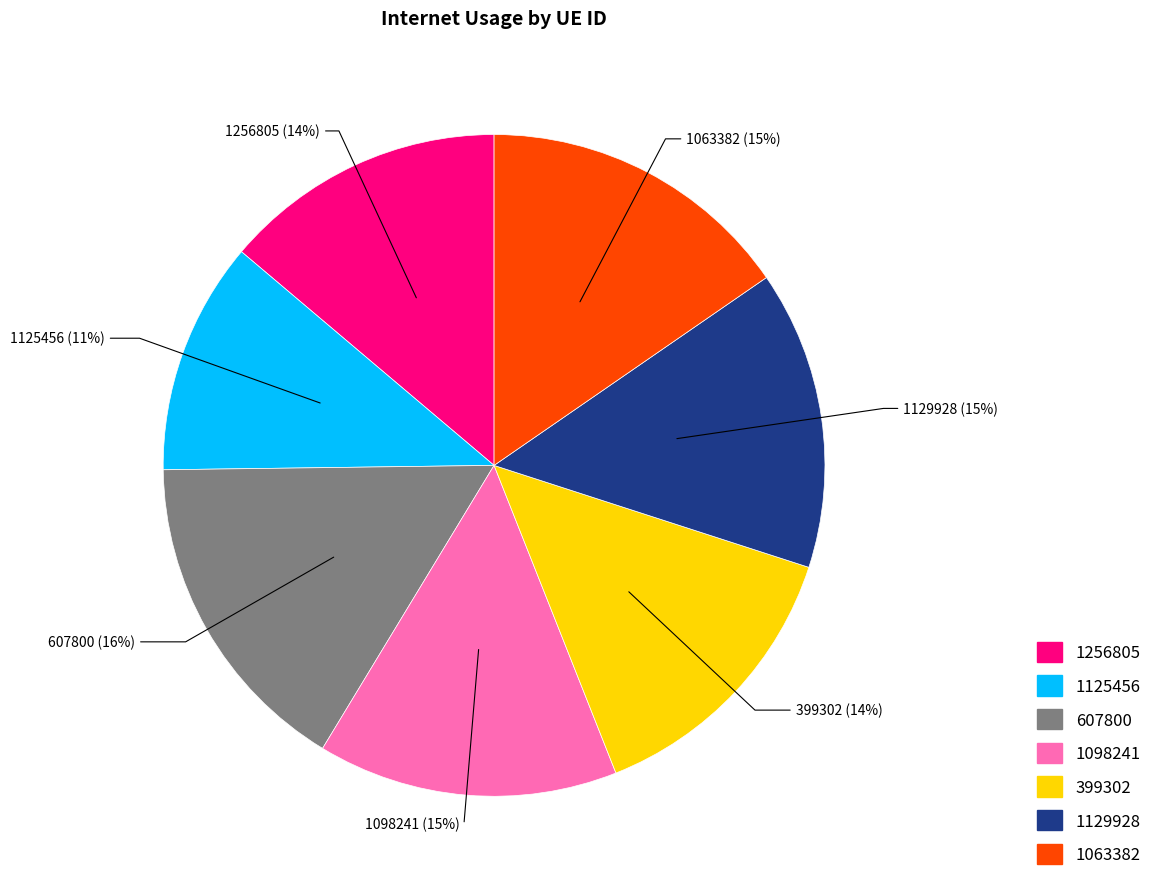

Is there a majority slice in this chart?

No